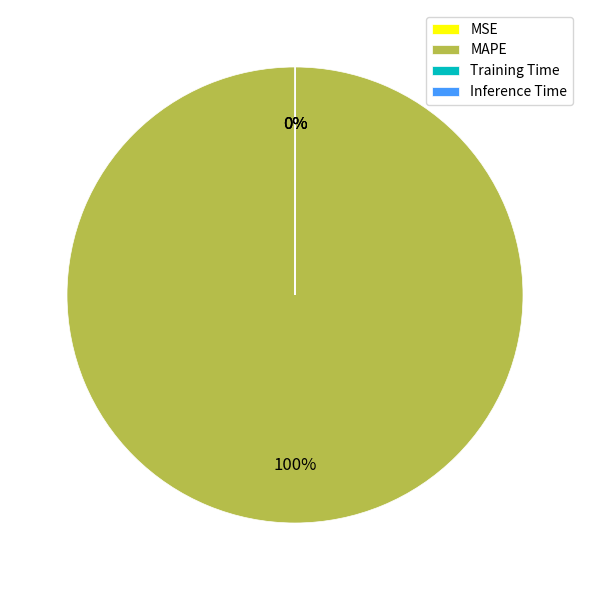

What is the majority slice?

MAPE